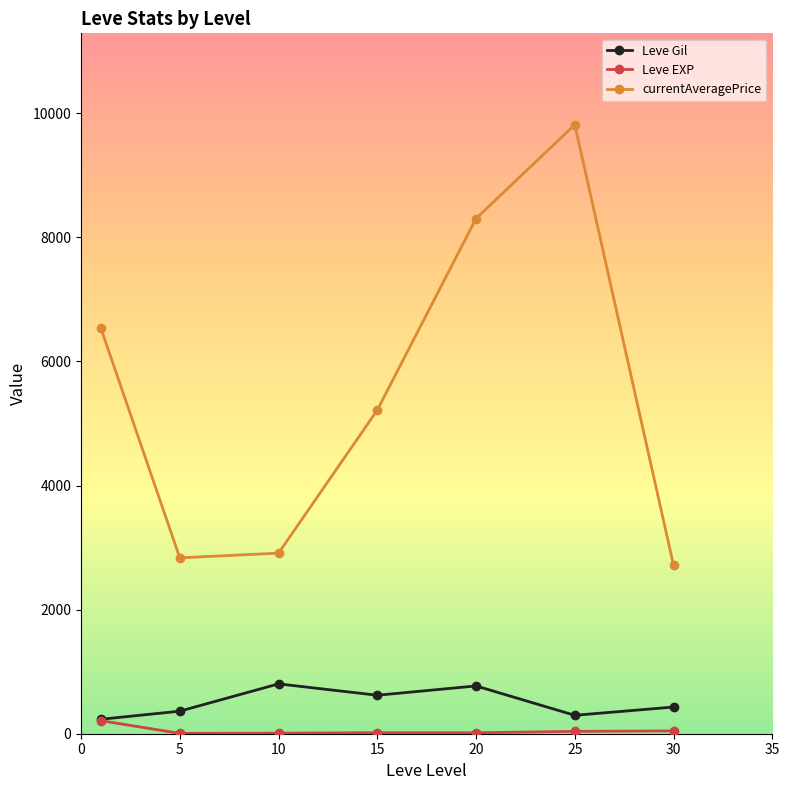

What are all the series names shown in the legend?

Leve Gil, Leve EXP, currentAveragePrice